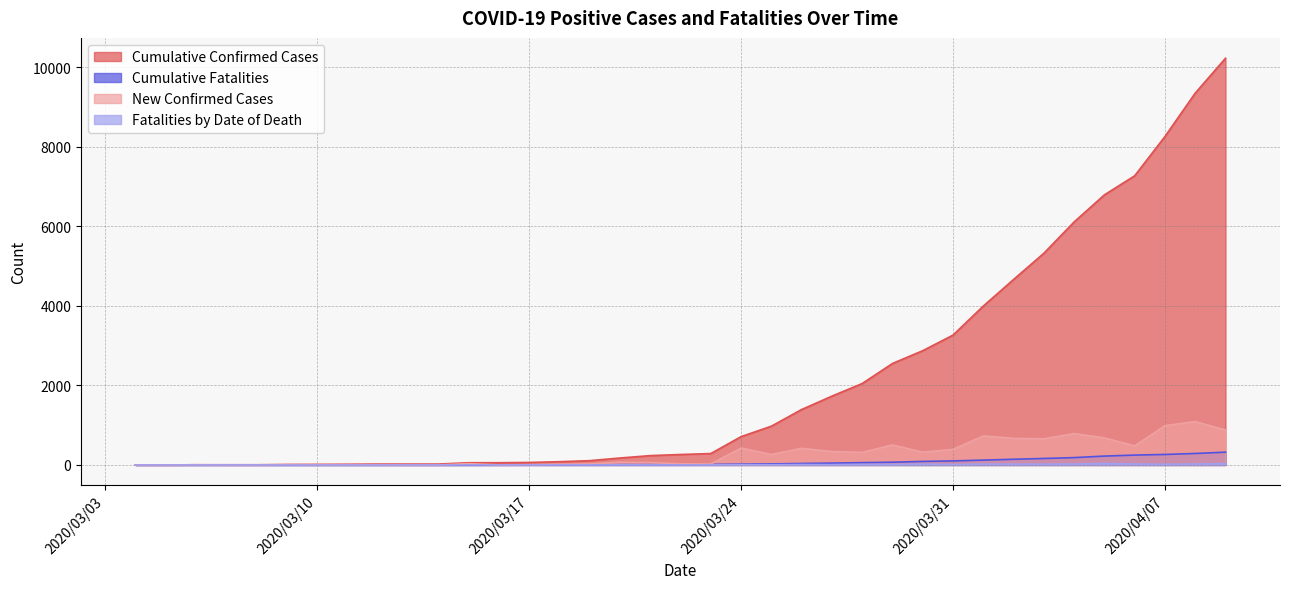

What is the total value across all series at 2020/03/11?

21